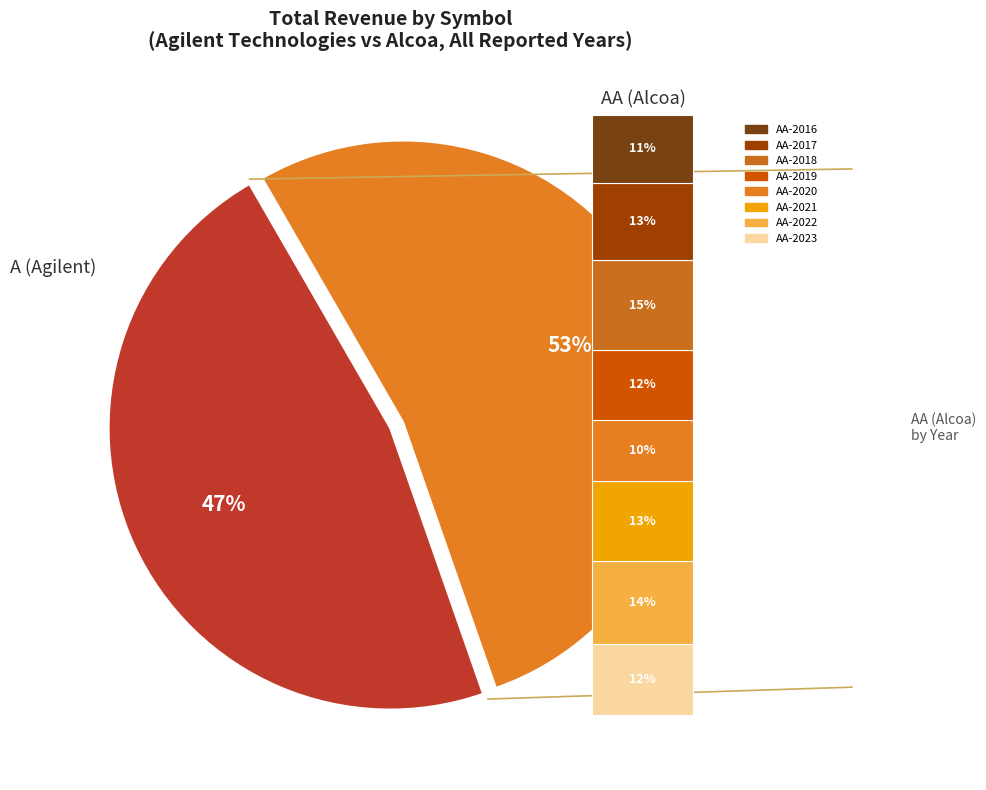

Is A-2022 the majority of the pie?

No